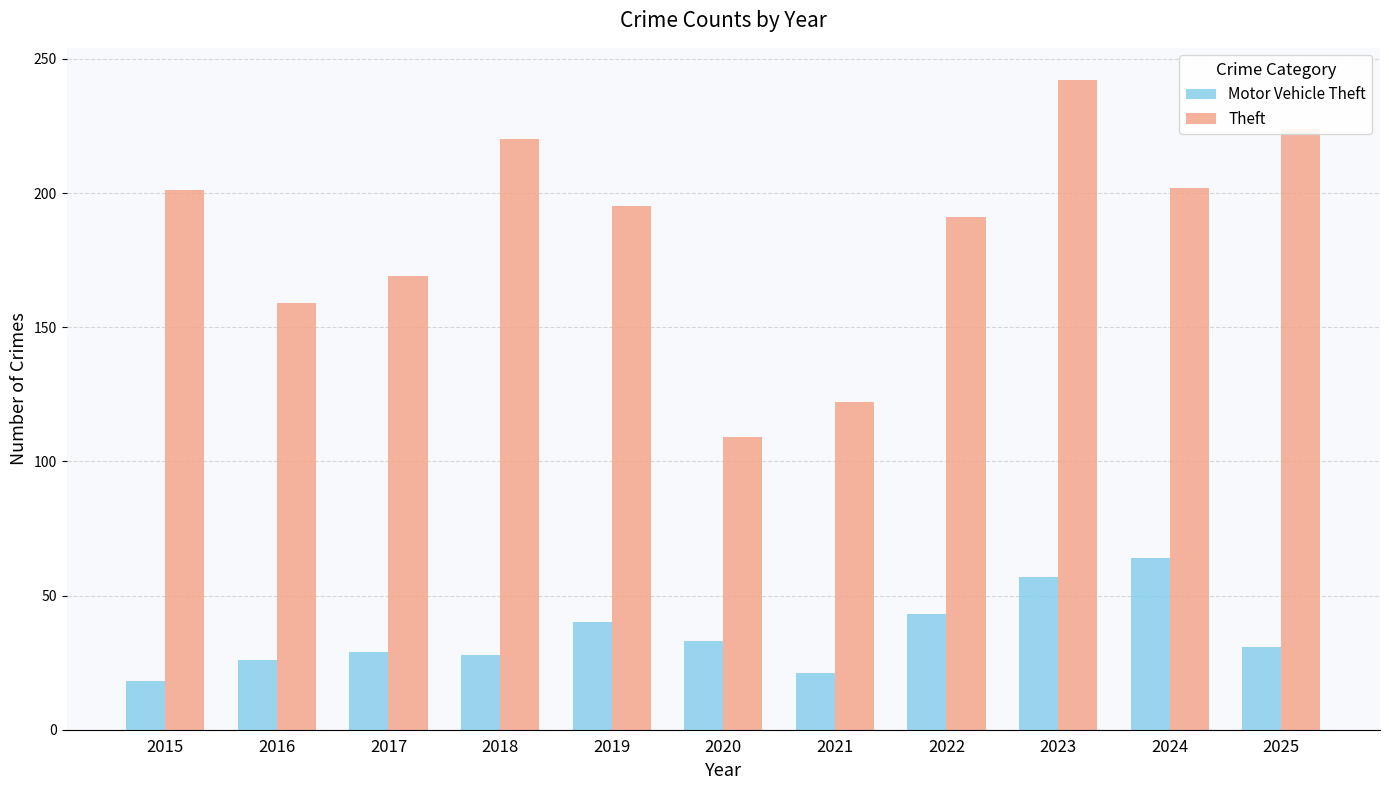

At which category does the chart reach its peak across all series?

2023